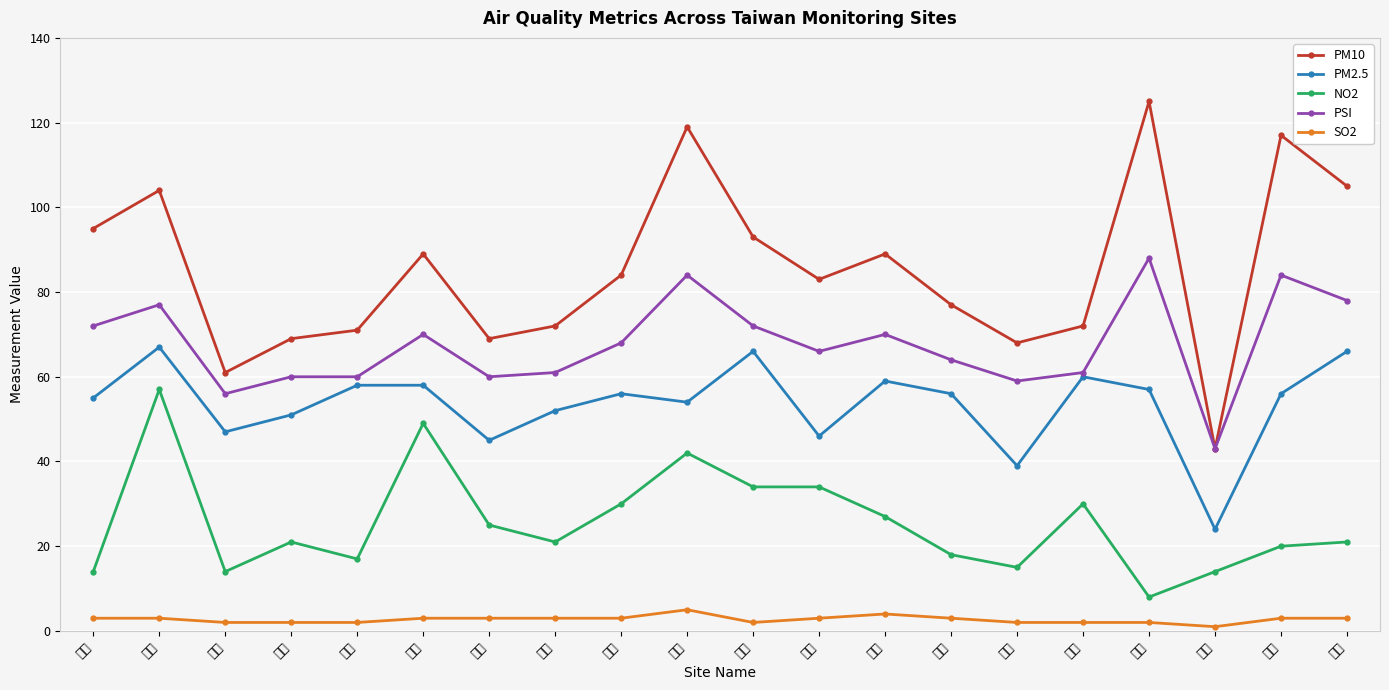

True or false: PM2.5 has a value of 67 at 三重.

True